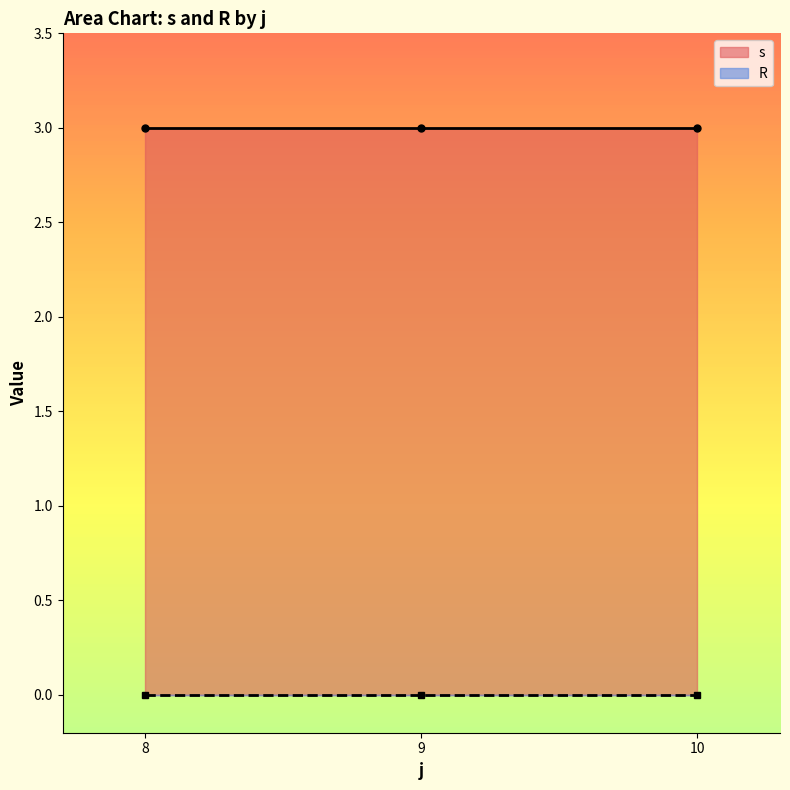

What is the spread (max minus min) of values at 10?

3